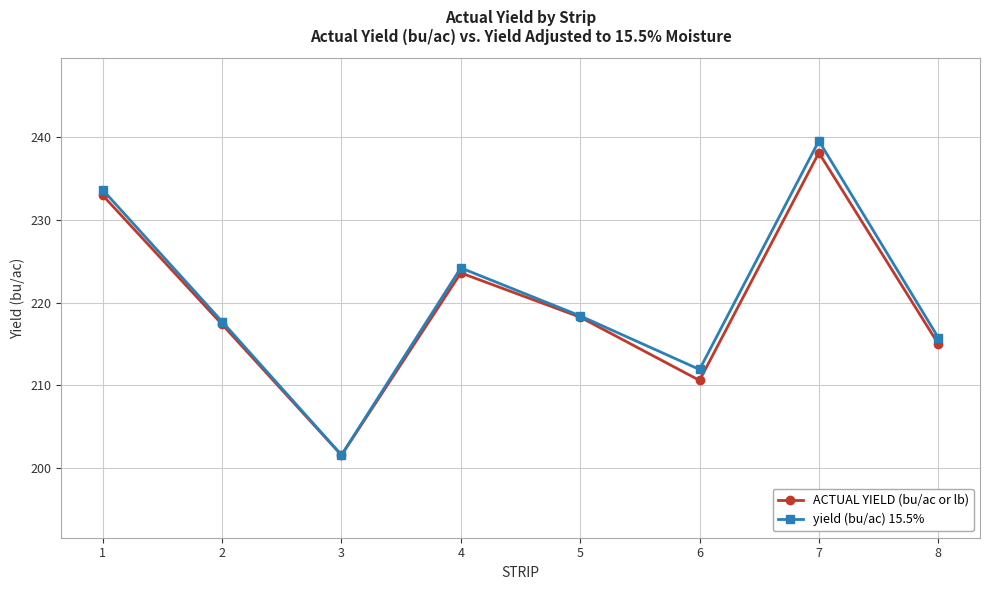

The ACTUAL YIELD (bu/ac or lb) series shows 210.6 at 6. True or false?

True